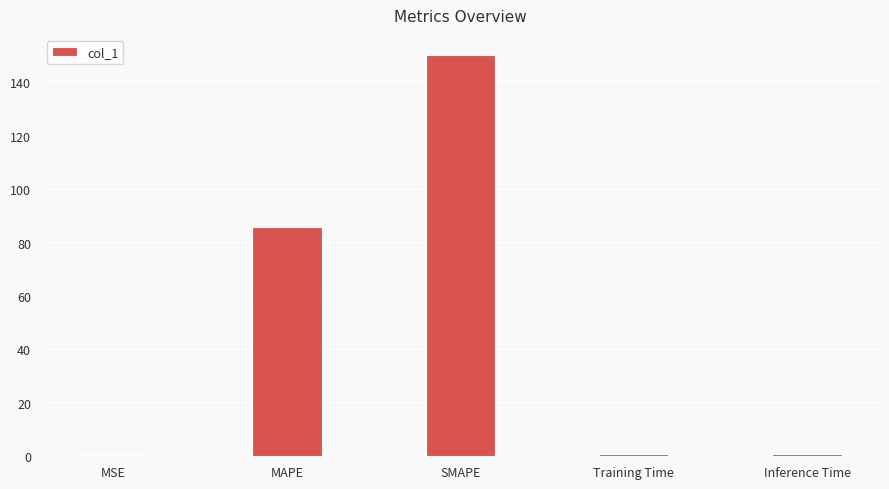

Which label corresponds to the largest value in the chart?

SMAPE